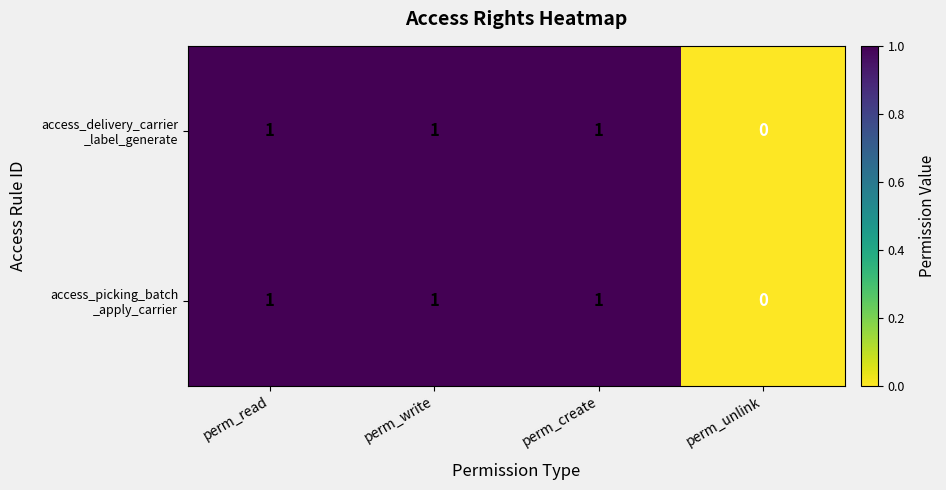

Which label corresponds to the smallest value in the chart?

perm_unlink